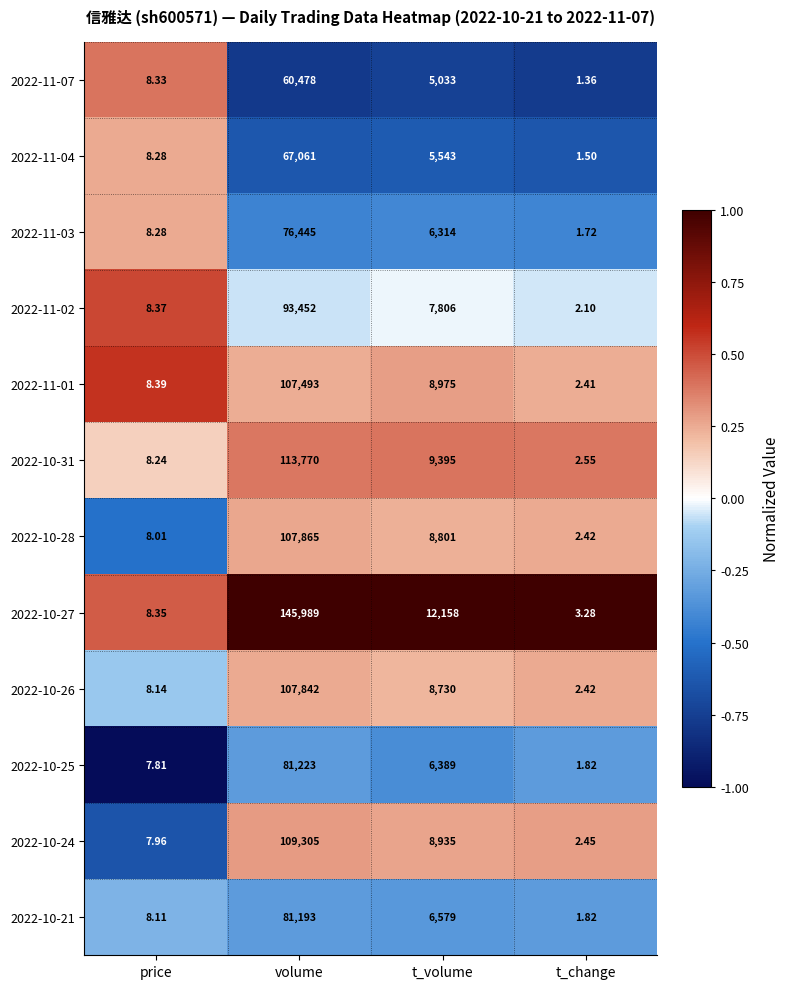

Which label corresponds to the largest value in the chart?

volume